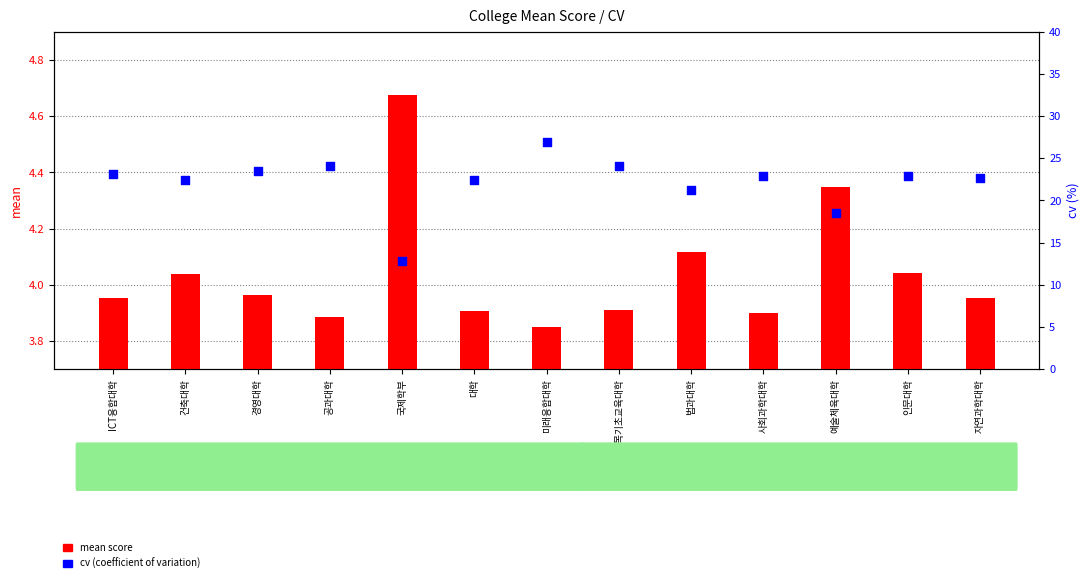

What is the total value across all series at 공과대학?

28.0